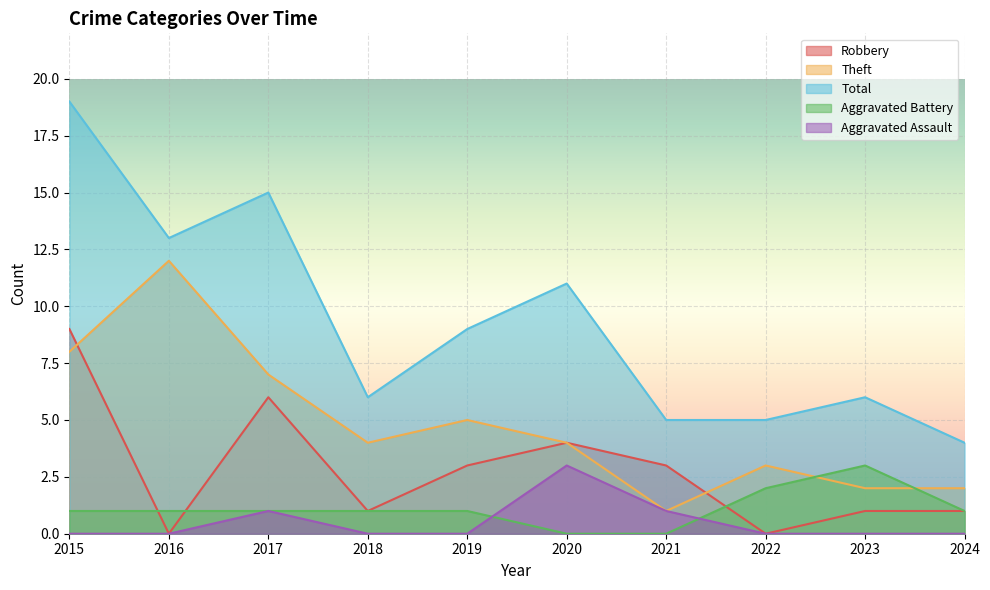

List the labels in order of Theft value, smallest first.

2021, 2023, 2024, 2022, 2018, 2020, 2019, 2017, 2015, 2016